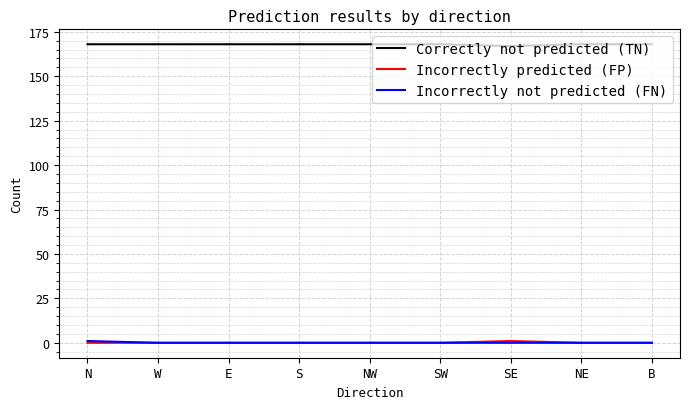

What is the maximum value shown in the chart?

168